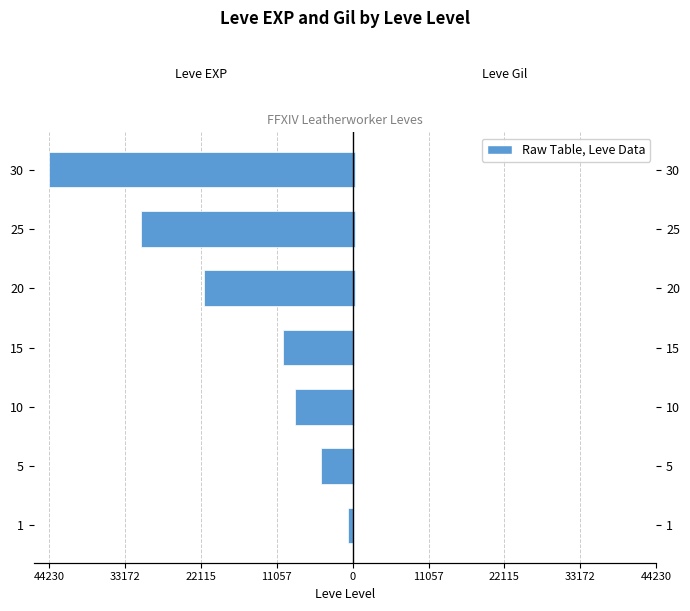

Reading left to right, list all the values displayed in this chart.

Leve EXP: -630	-4660	-8430	-10100	-21600	-30820	-44230
Leve Gil: 112	140	170	226	295	336	410